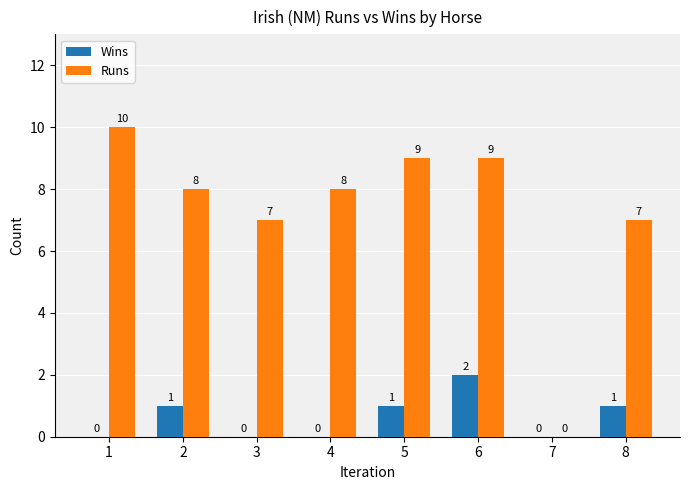

What is the sum of all Runs values?

58